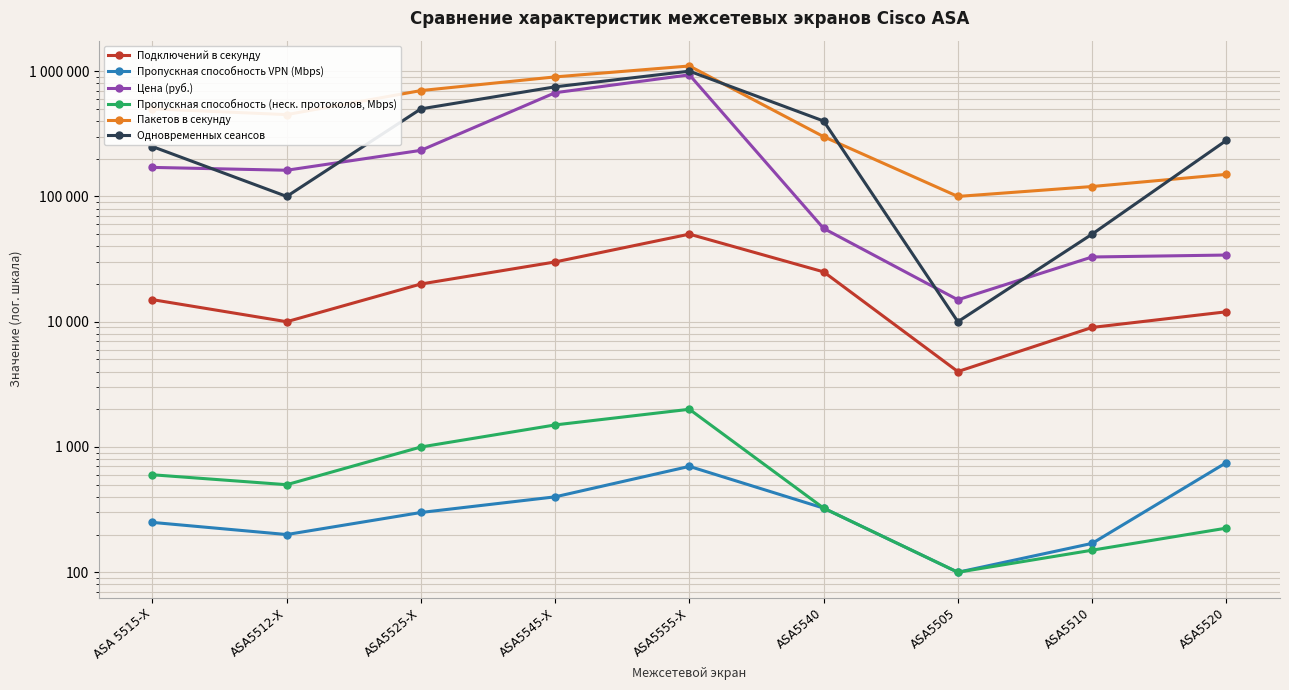

The Одновременных сеансов series shows 10000.0 at ASA5505. True or false?

True